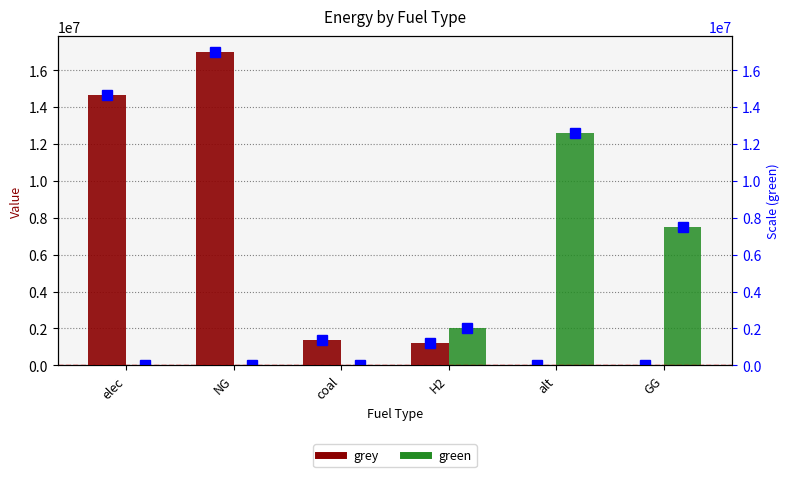

What is the label of the 5th bar from the left?

alt